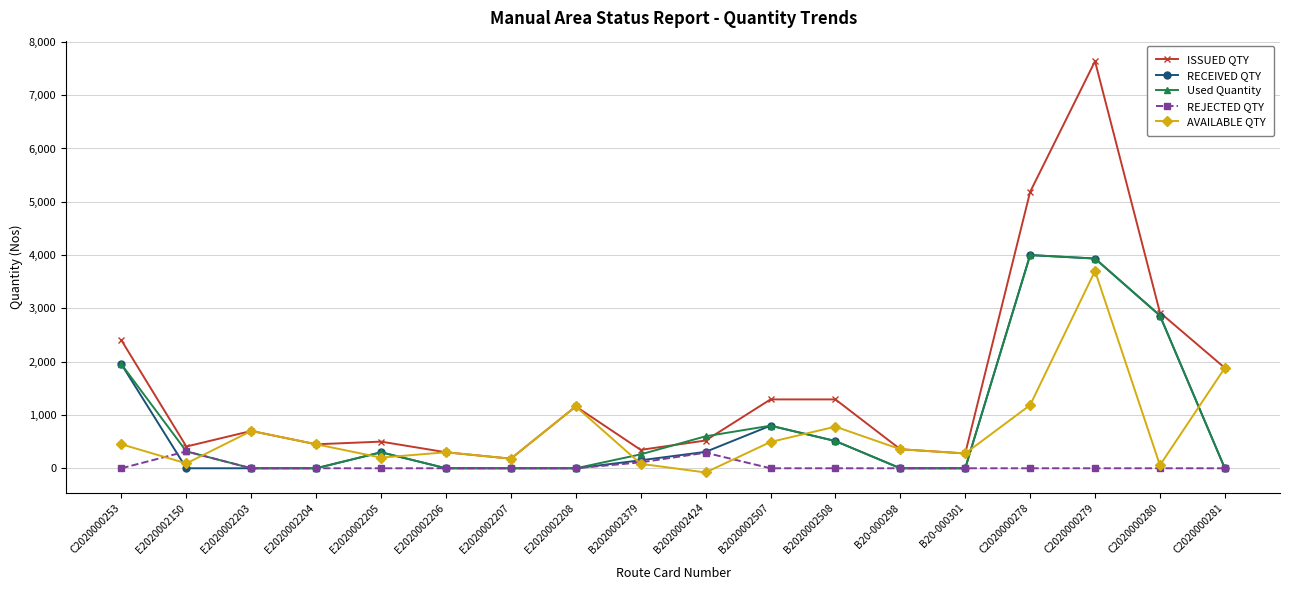

Which series has the largest range (max minus min)?

ISSUED QTY